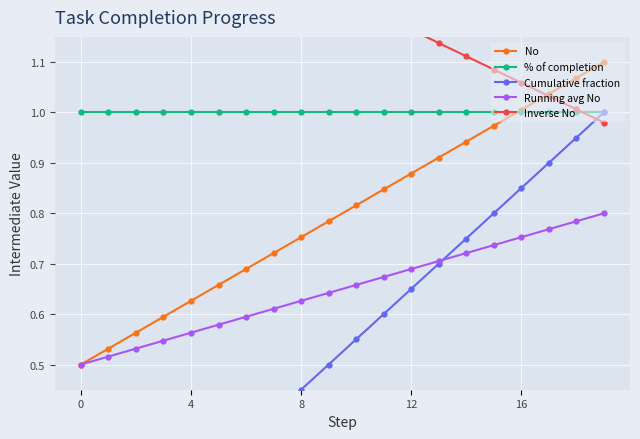

What is the difference between the Cumulative fraction values at 0 and 7?

0.4